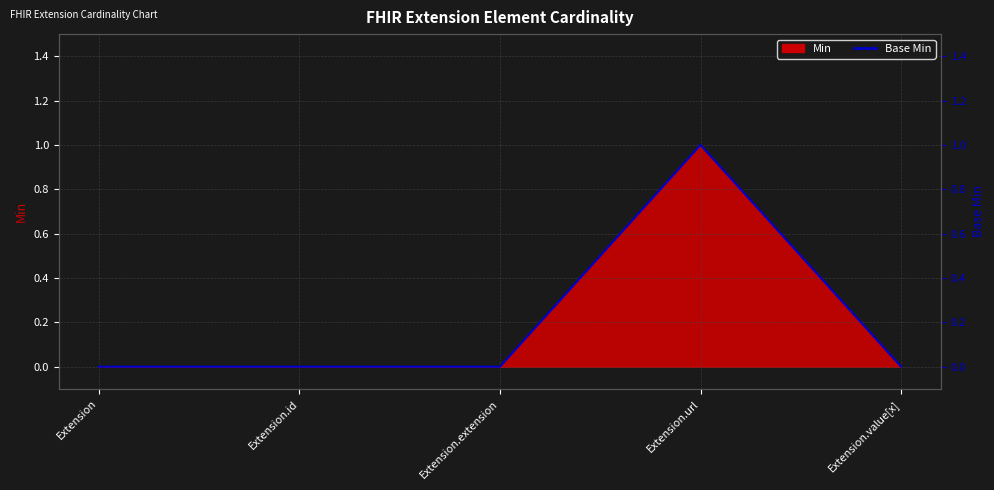

What is the difference between the maximum and minimum values?

1